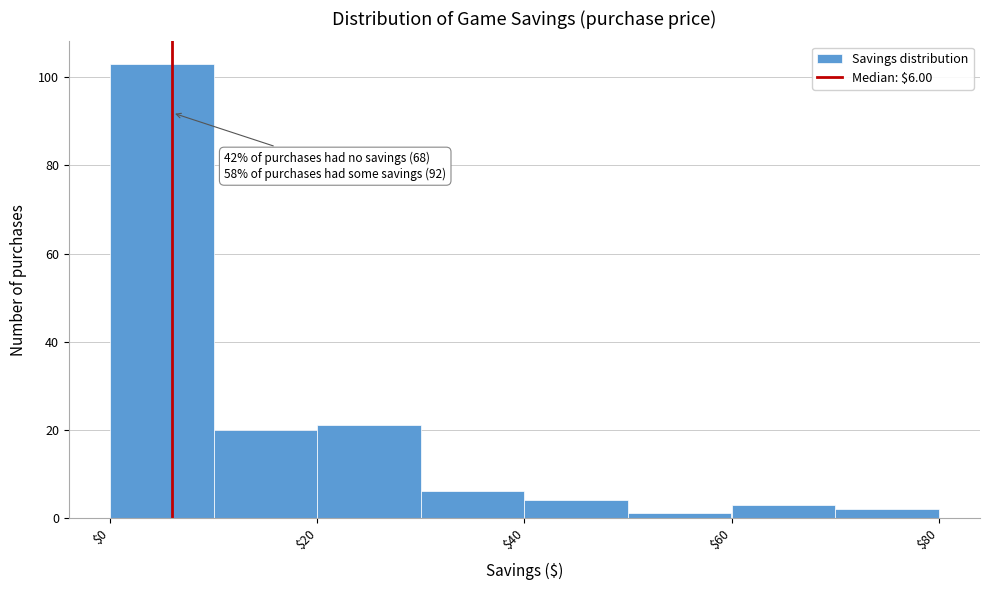

Over which range of the x-axis is the bar tallest?

0 to 10